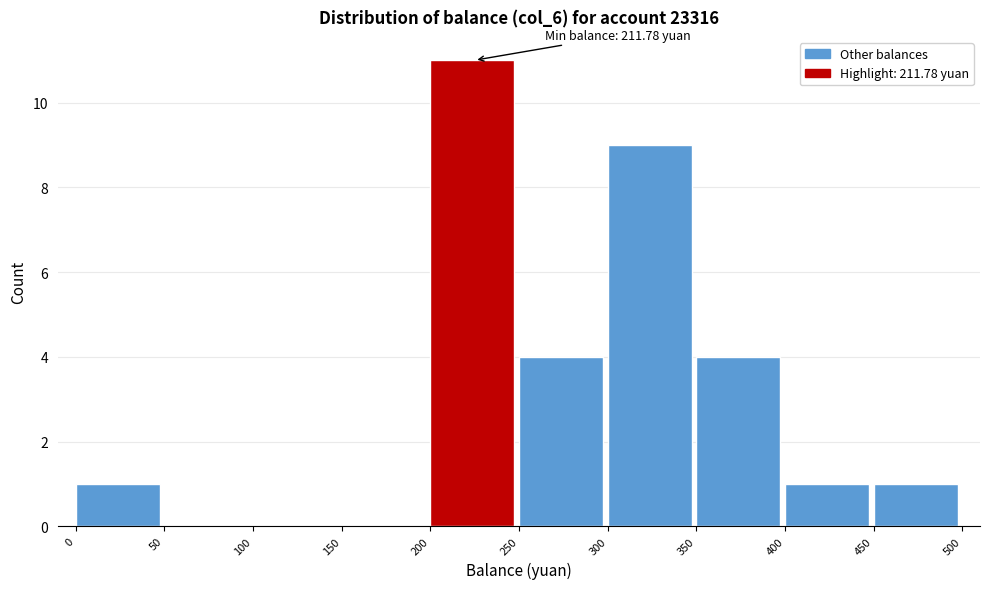

Over which range of the x-axis is the bar tallest?

200 to 250